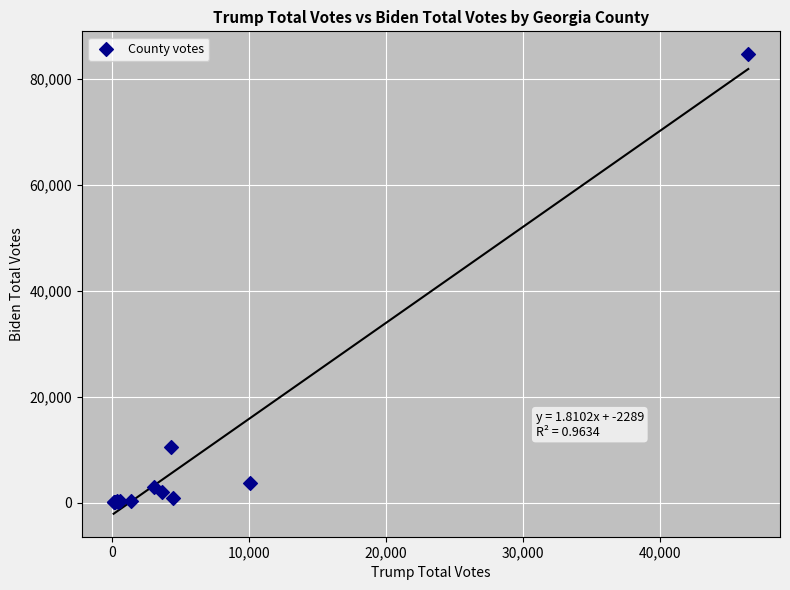

What Y value in the scatter plot is closest to 42382?

10580